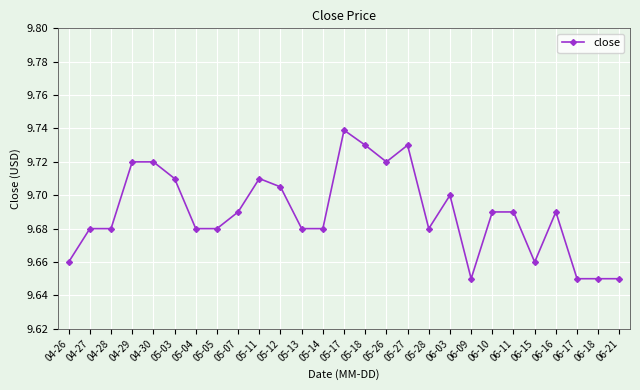

What is the label of the 15th point from the right?

05-14